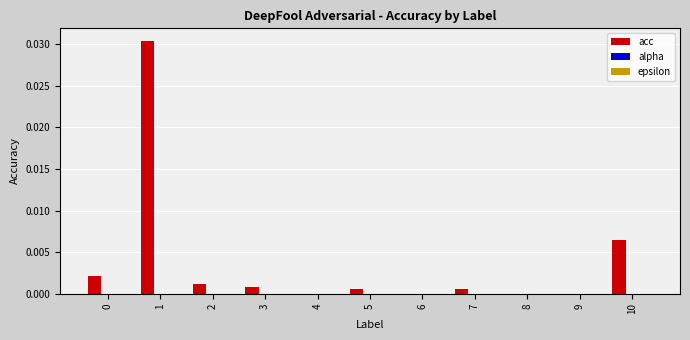

The value at 1 is 0.0. True or false?

True